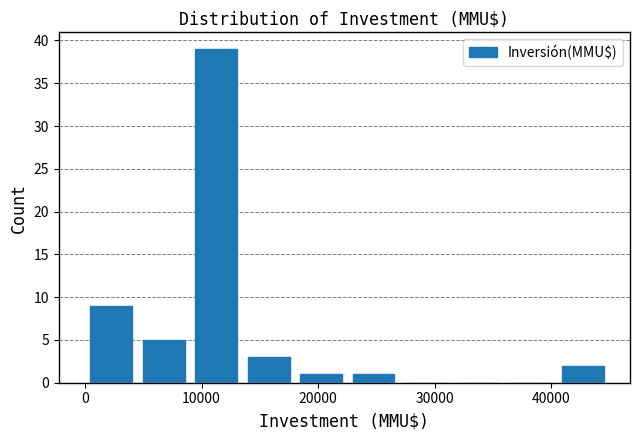

Reading left to right, list every bar in this chart as the range it spans on the x-axis followed by its height. Neither the bar edges nor the heights are printed on the chart, so give them approximately, as read against the axes.

0 to 4500: 9
4500 to 9000: 5
9000 to 13500: 39
13500 to 18000: 3
18000 to 22500: 1
22500 to 27000: 1
27000 to 31500: 0
31500 to 36000: 0
36000 to 40500: 0
40500 to 45000: 2